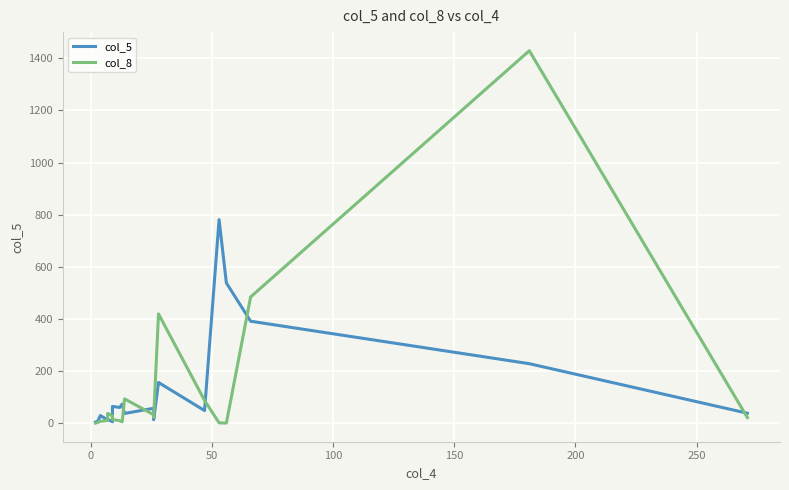

How many lines are shown in the chart?

2